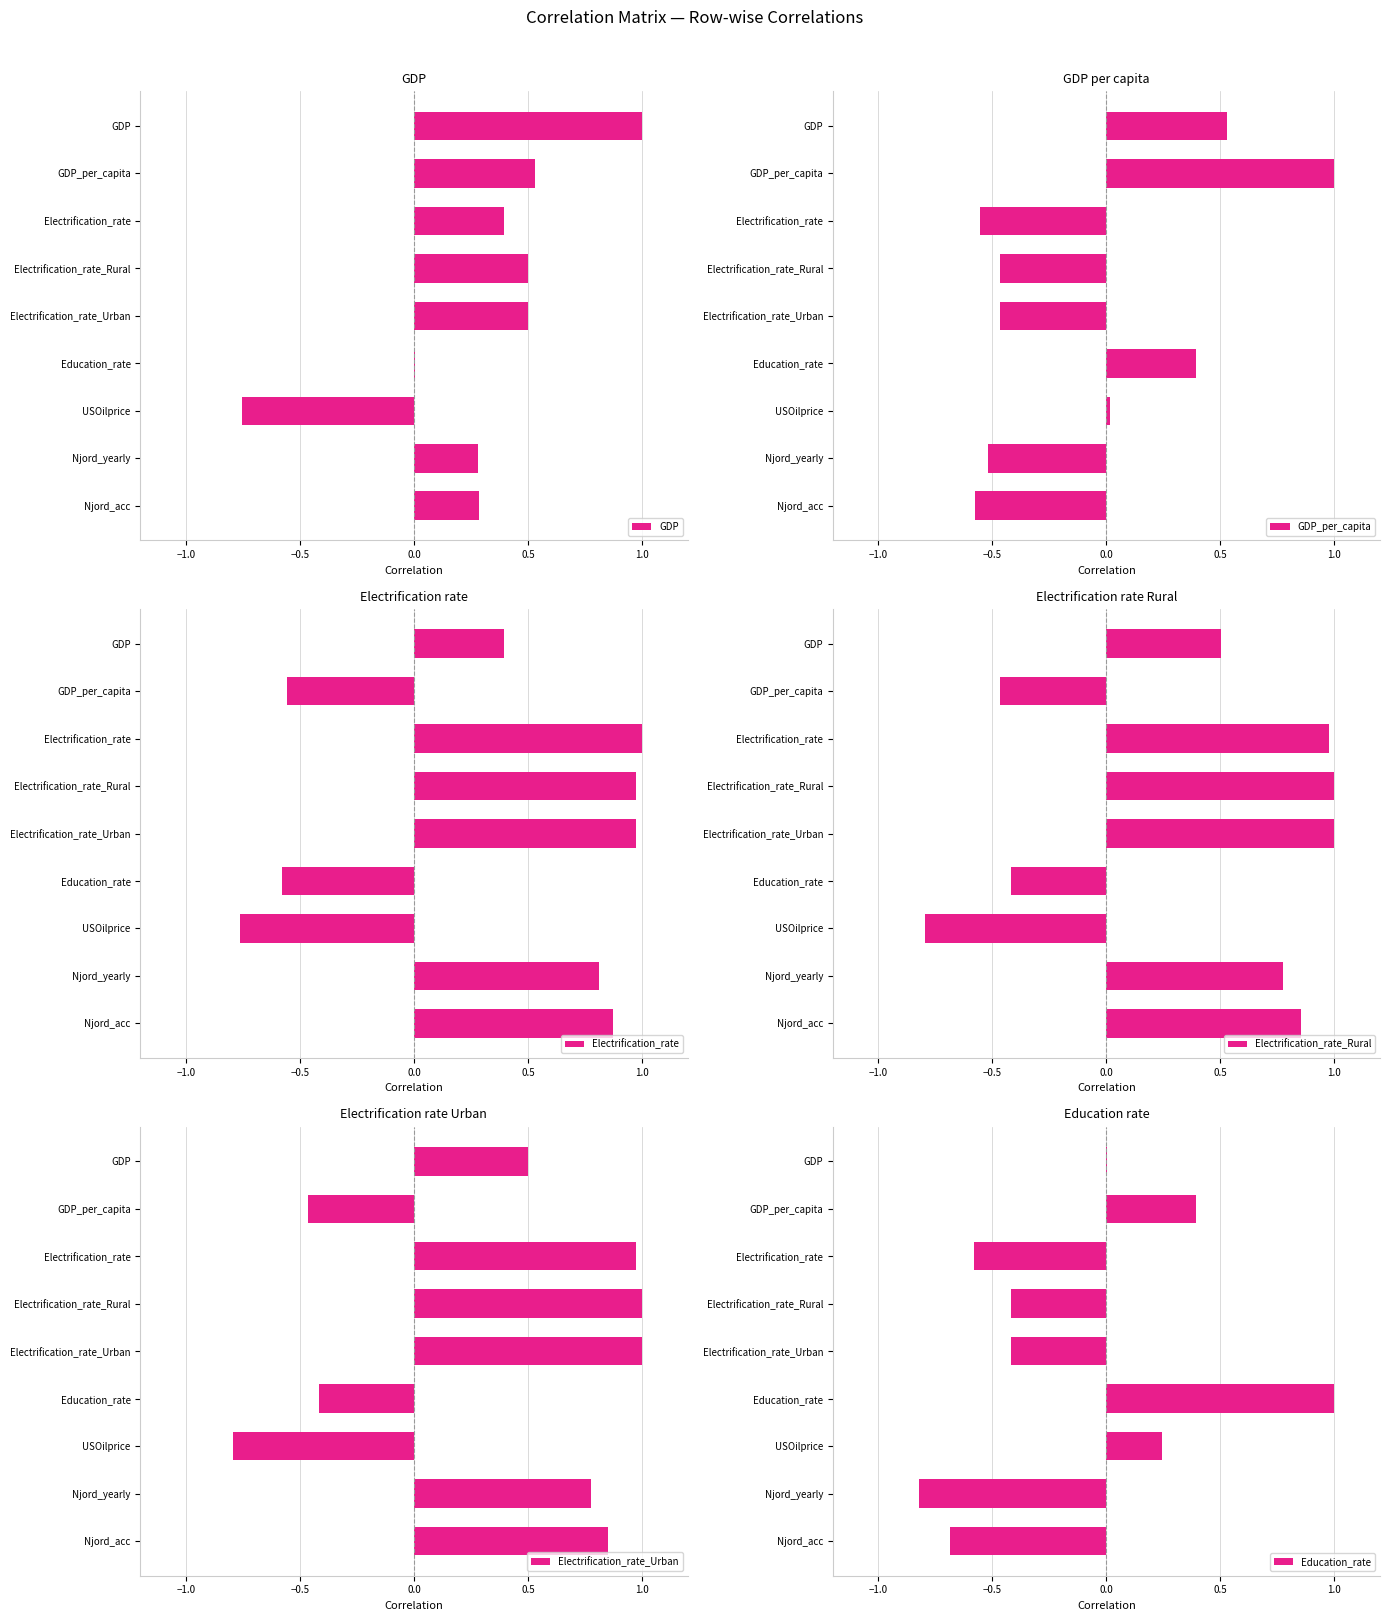

Are the bars grouped side by side (vs. stacked)?

Yes